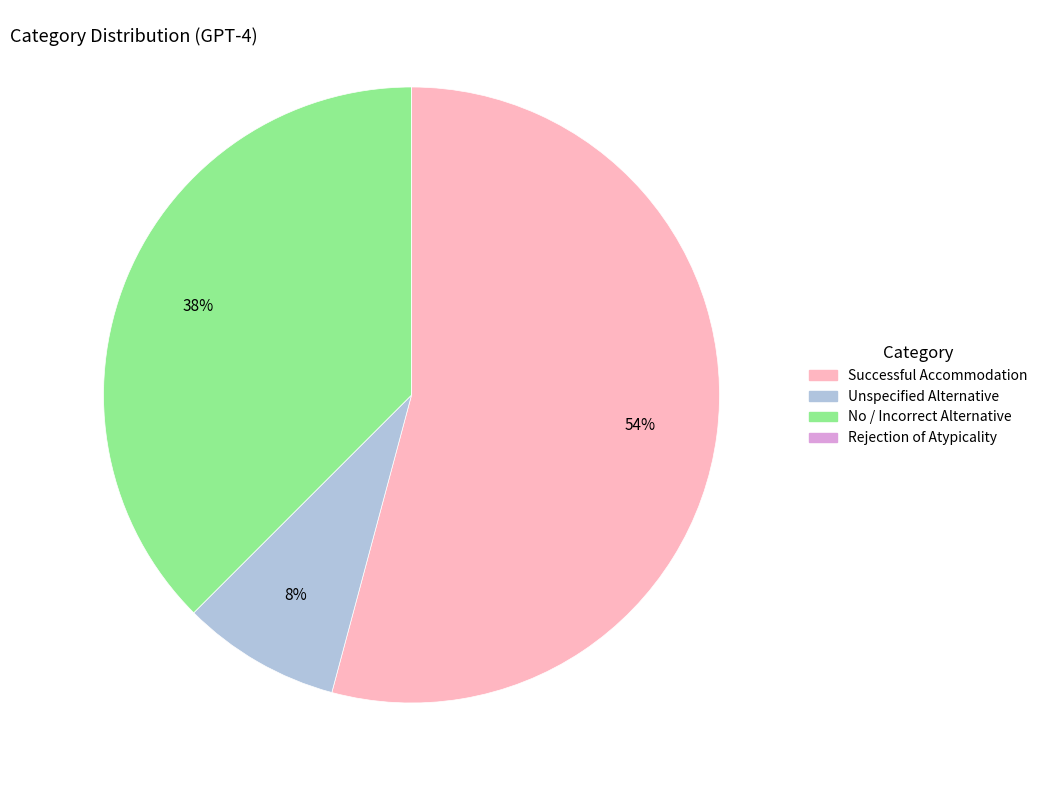

To the nearest percent, what percentage of the pie is Unspecified Alternative?

8%